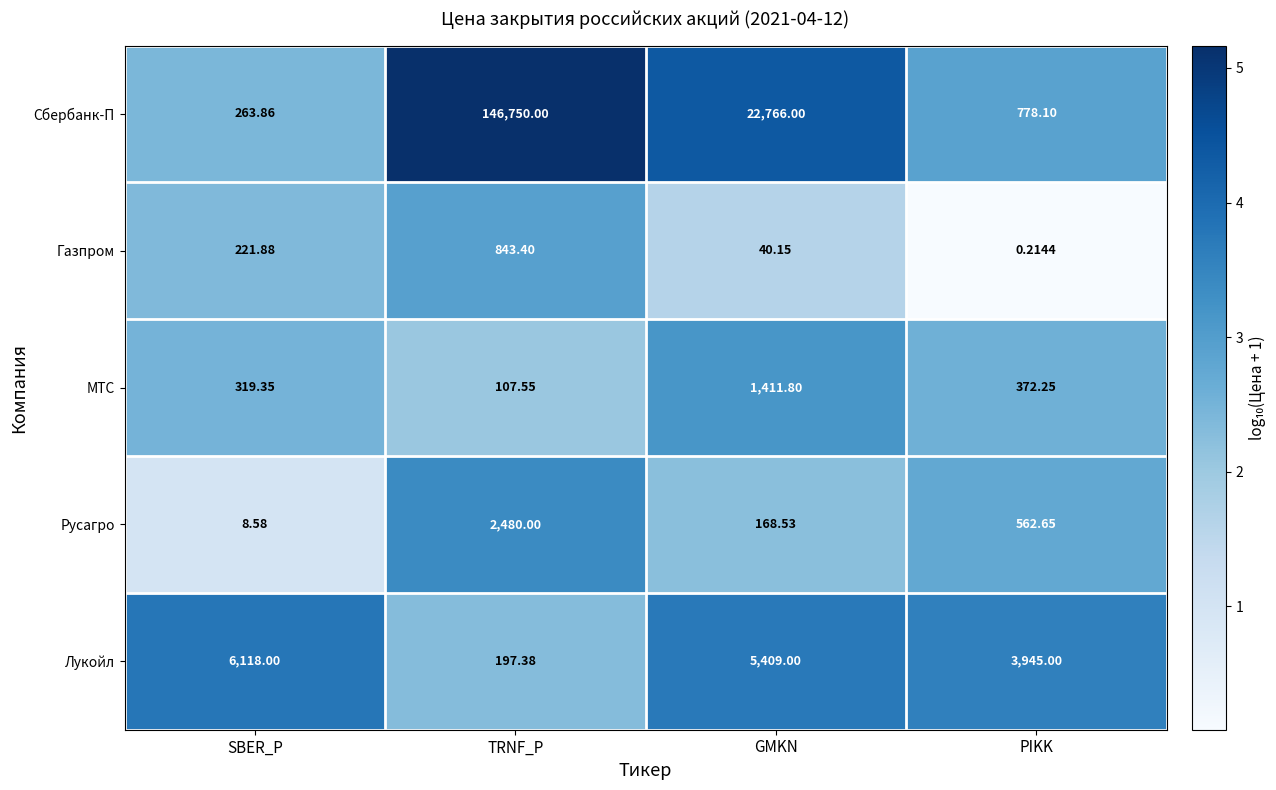

Which series has the widest spread of values?

Сбербанк-П